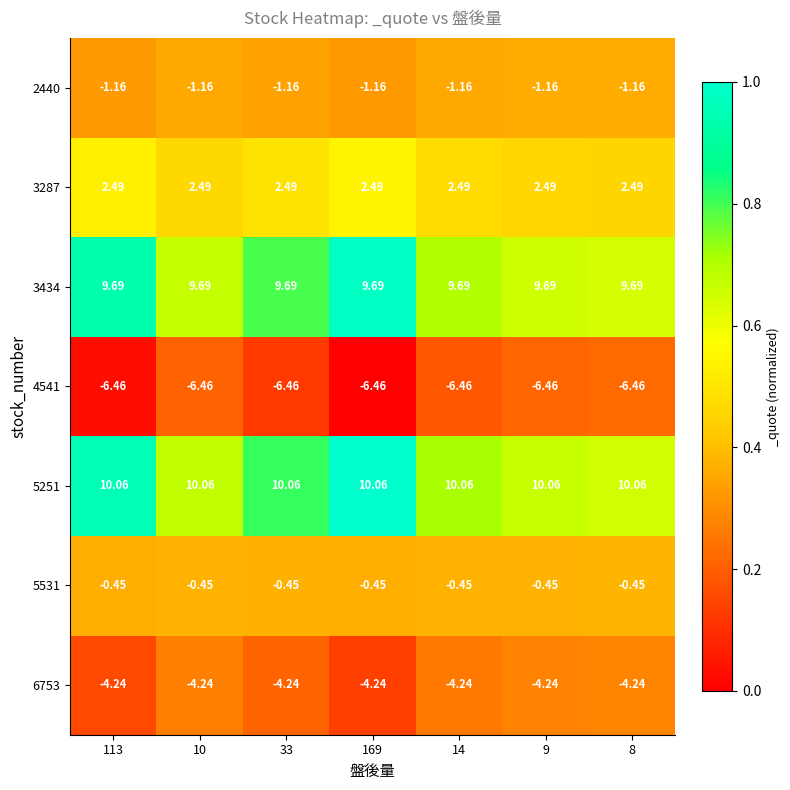

Is the value of 3287 at 169 greater than the value of 2440 at 169?

Yes